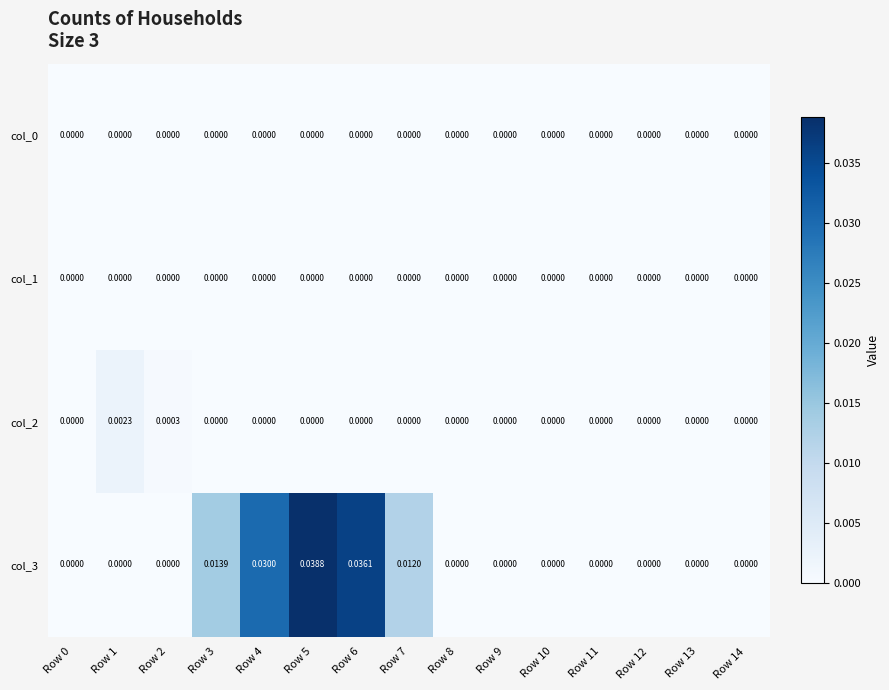

Is the value of col_1 at Row 6 greater than the value of col_3 at Row 5?

No